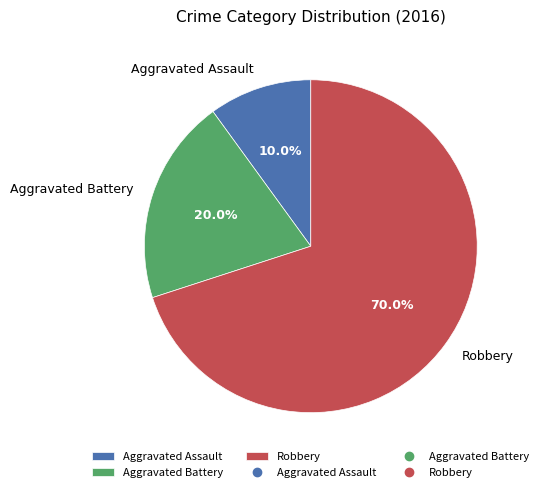

Is there a majority slice in this chart?

Yes